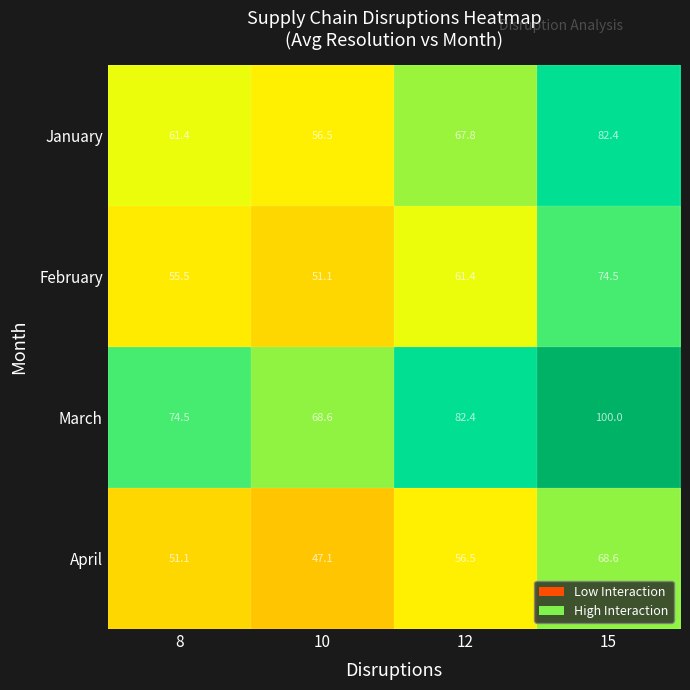

Between 12 and 15, which series saw the biggest shift?

March